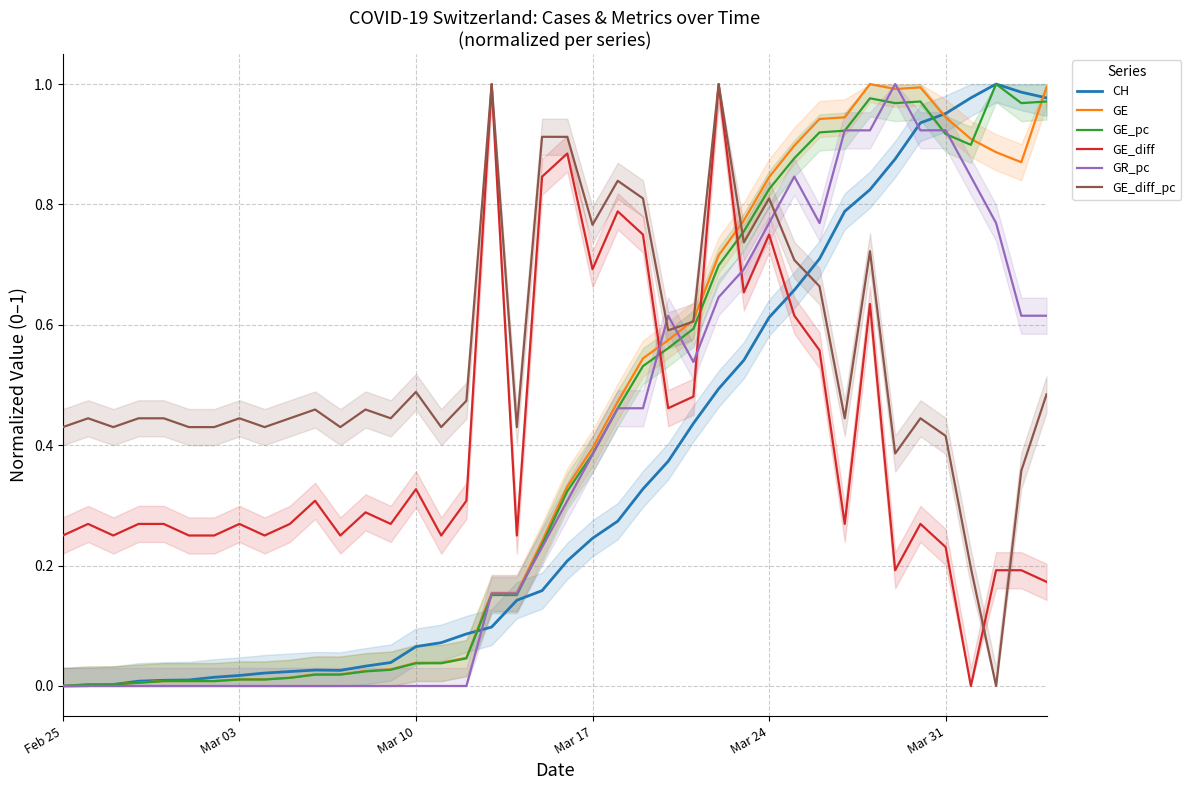

True or false: GE_diff and GE cross at least once.

True